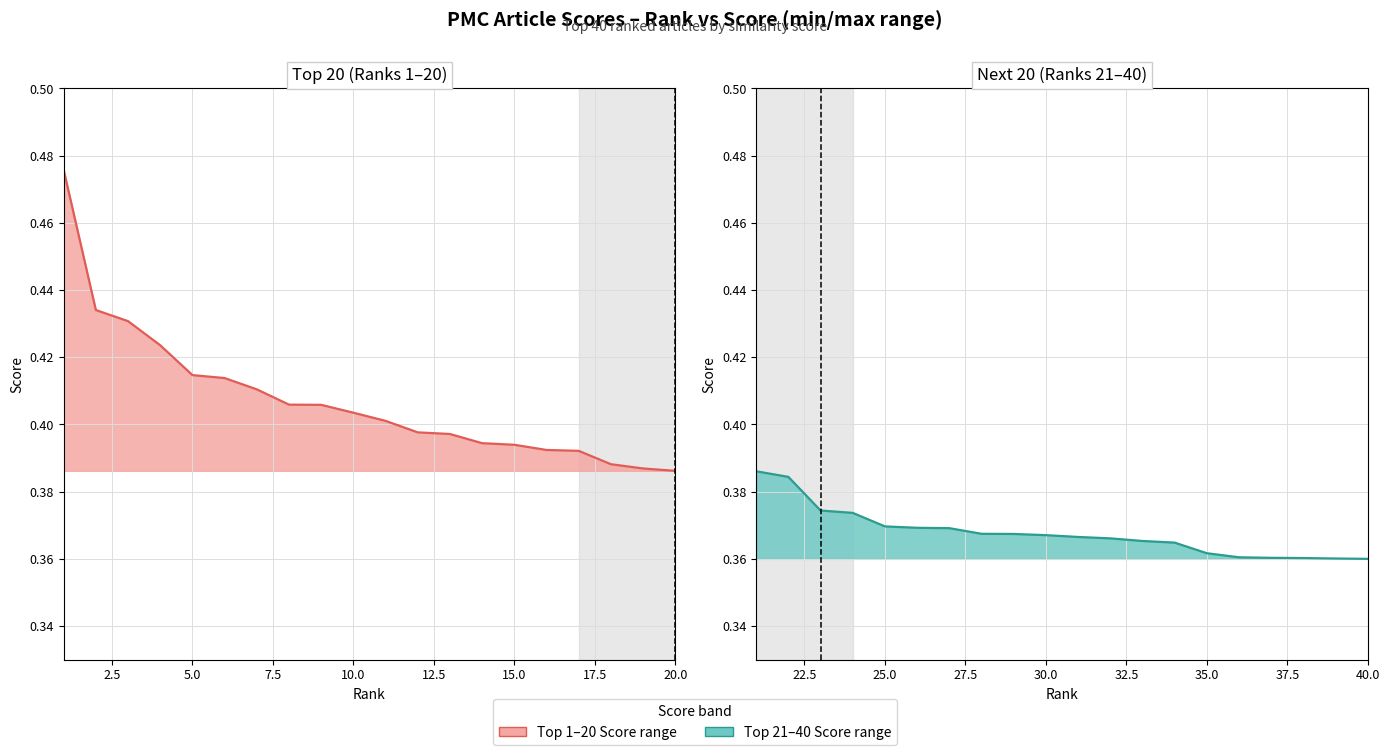

At how many categories does at least one series exceed 0?

20